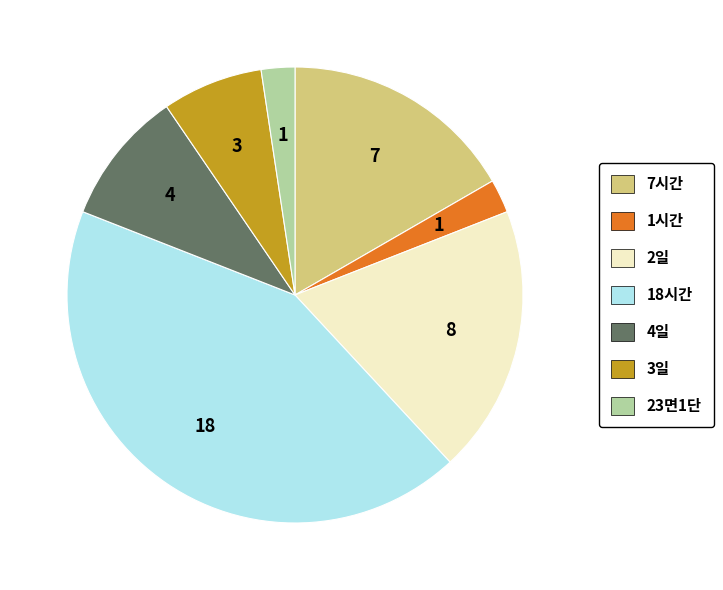

Does any single category account for the majority?

No